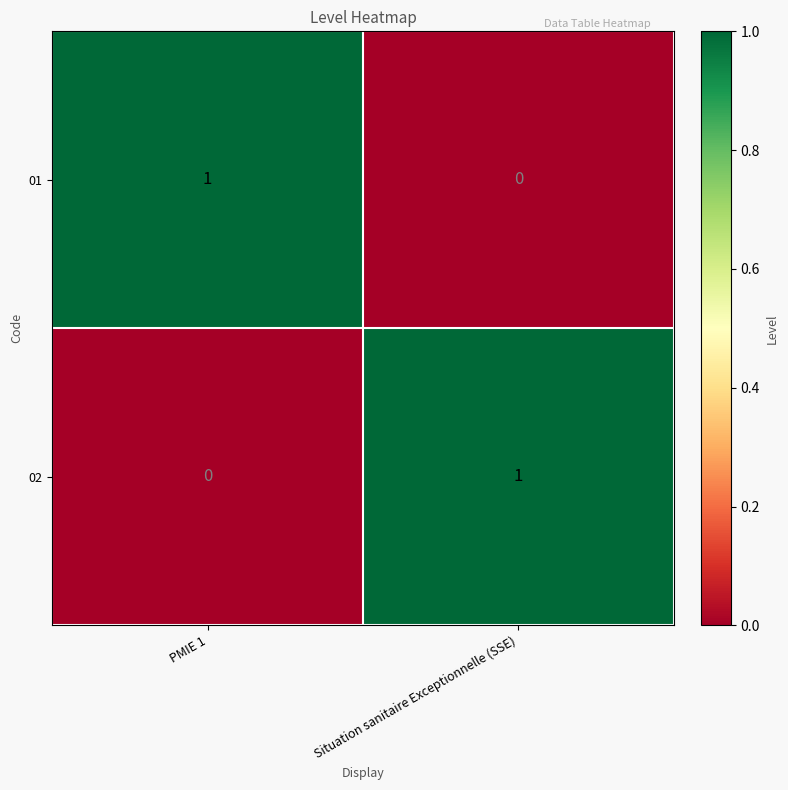

At which label is 02 closest to 0?

PMIE 1